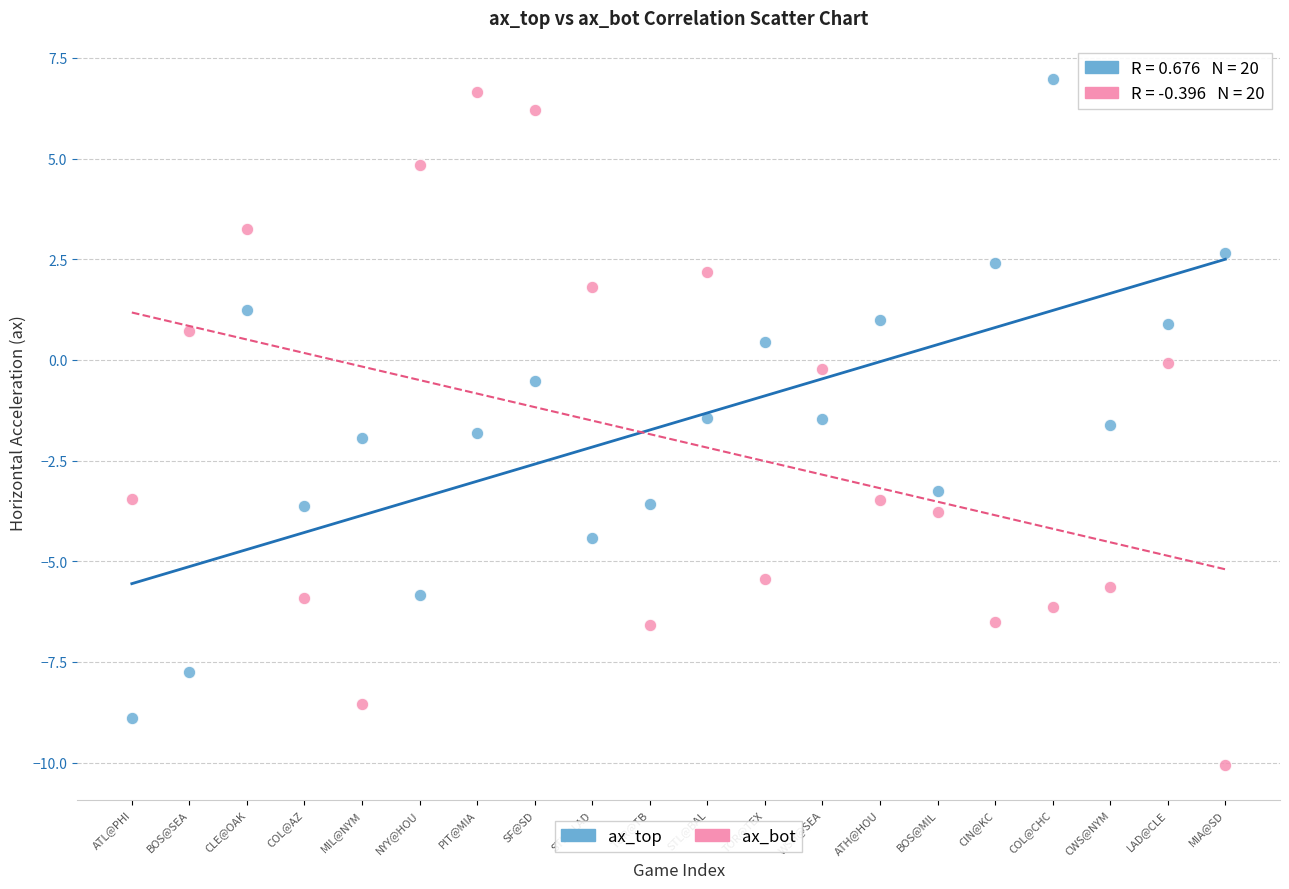

Which series reaches the maximum Y coordinate?

ax_top